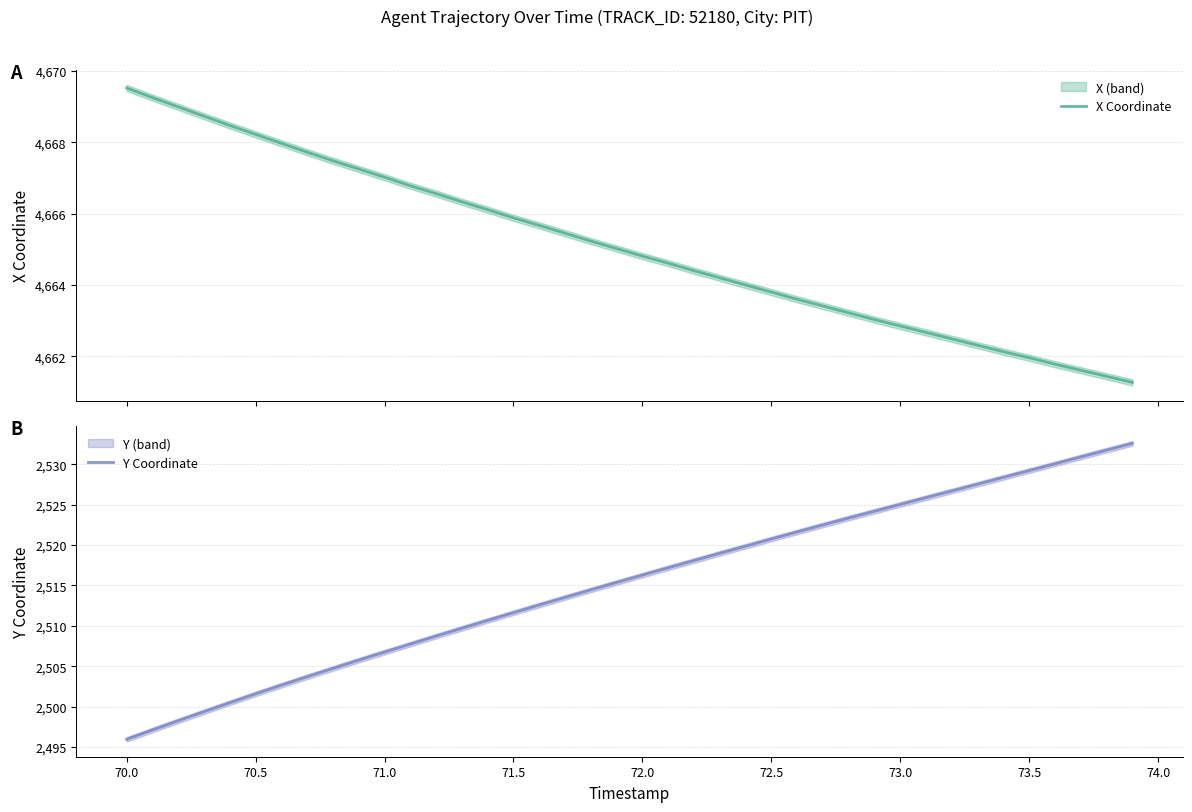

What is the maximum value for X Coordinate?

4669.5